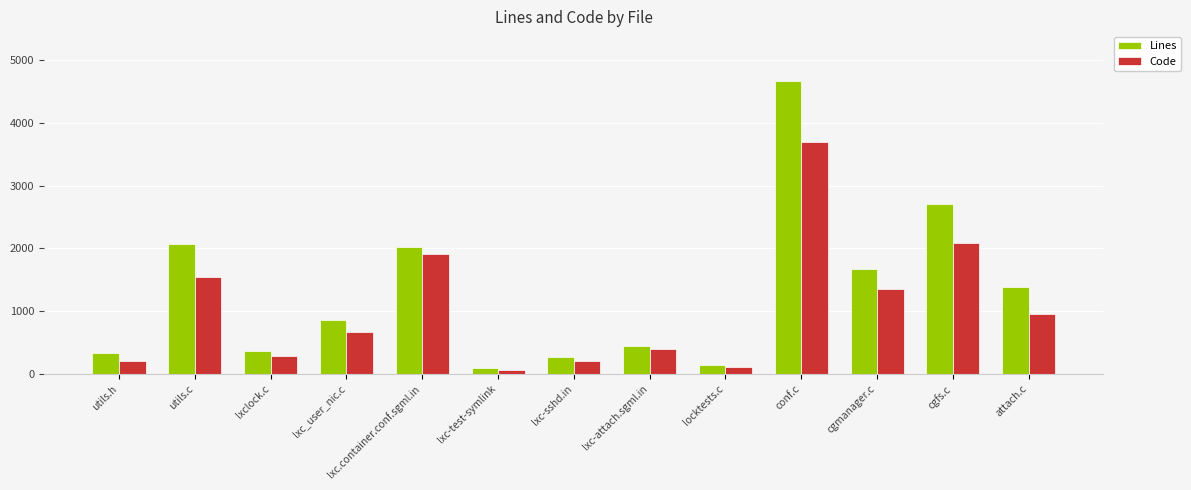

How many categories are shown in the chart?

13